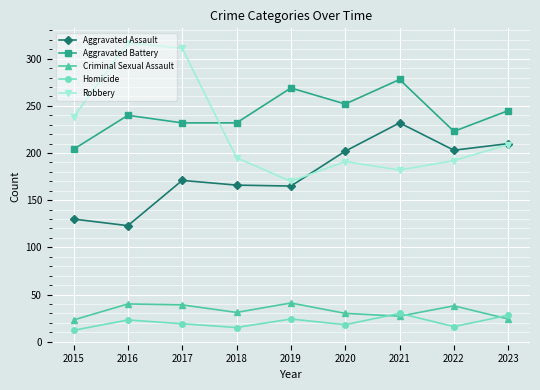

Which series changed the most between 2021 and 2022?

Aggravated Battery